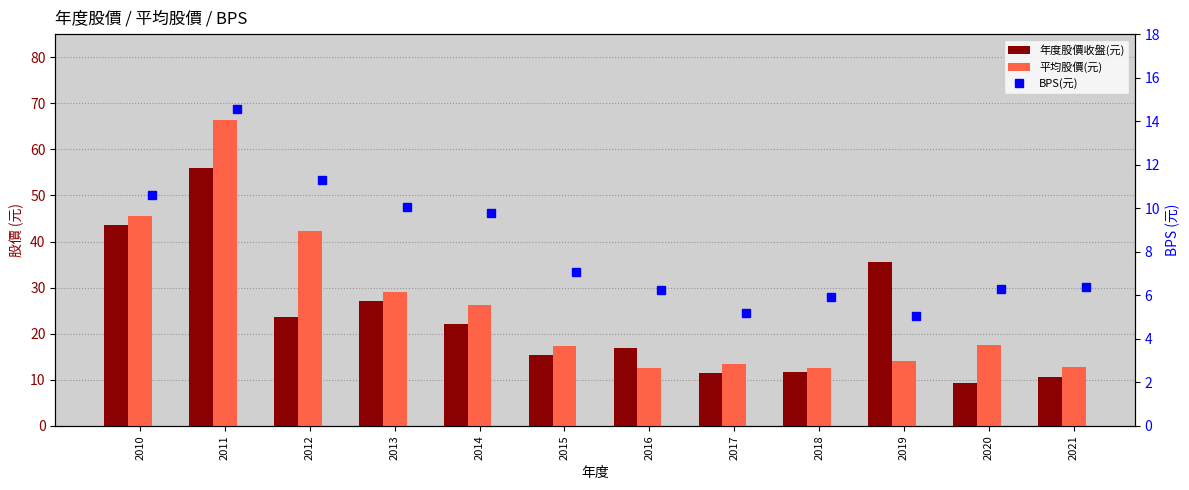

What is the difference between the 年度股價收盤(元) values at 2017 and 2019?

24.0